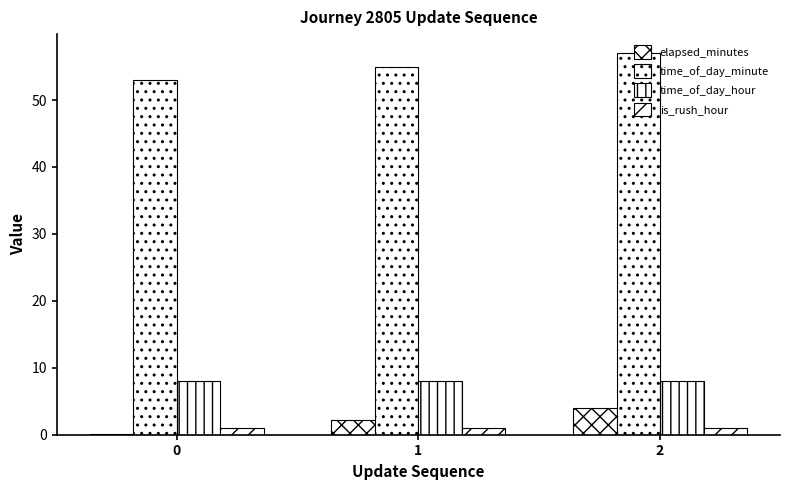

What is the approximate value of time_of_day_minute at 1?

55.0